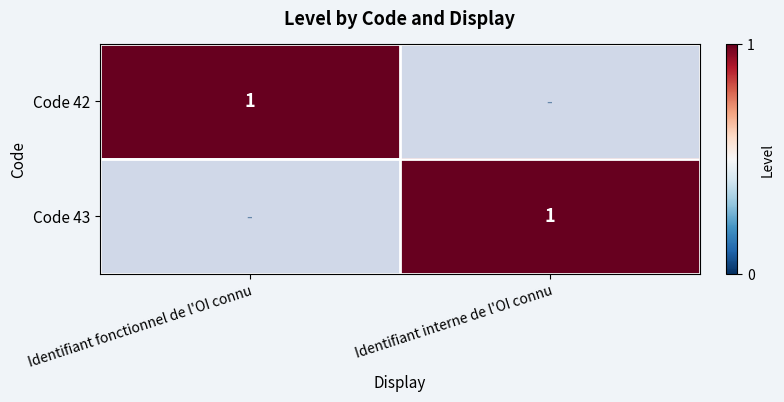

The value of Code 43 at Identifiant interne de l'OI connu is 1. True or false?

True